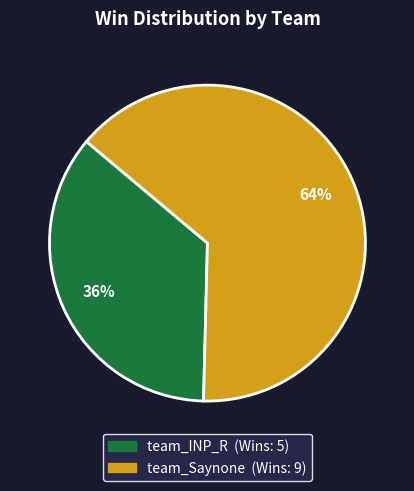

Which slice is the largest?

team_Saynone